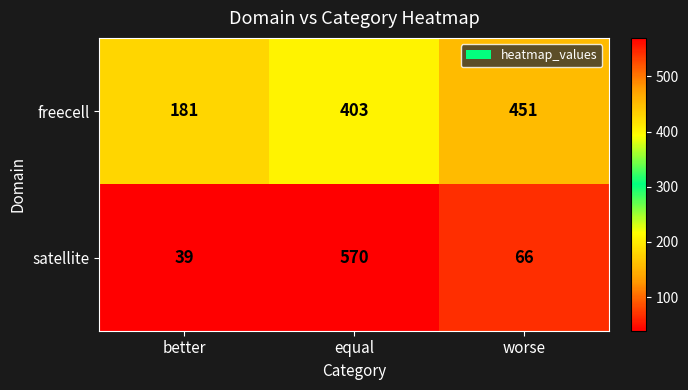

Reading right to left, extract all data points from this chart.

freecell: 451	403	181
satellite: 66	570	39